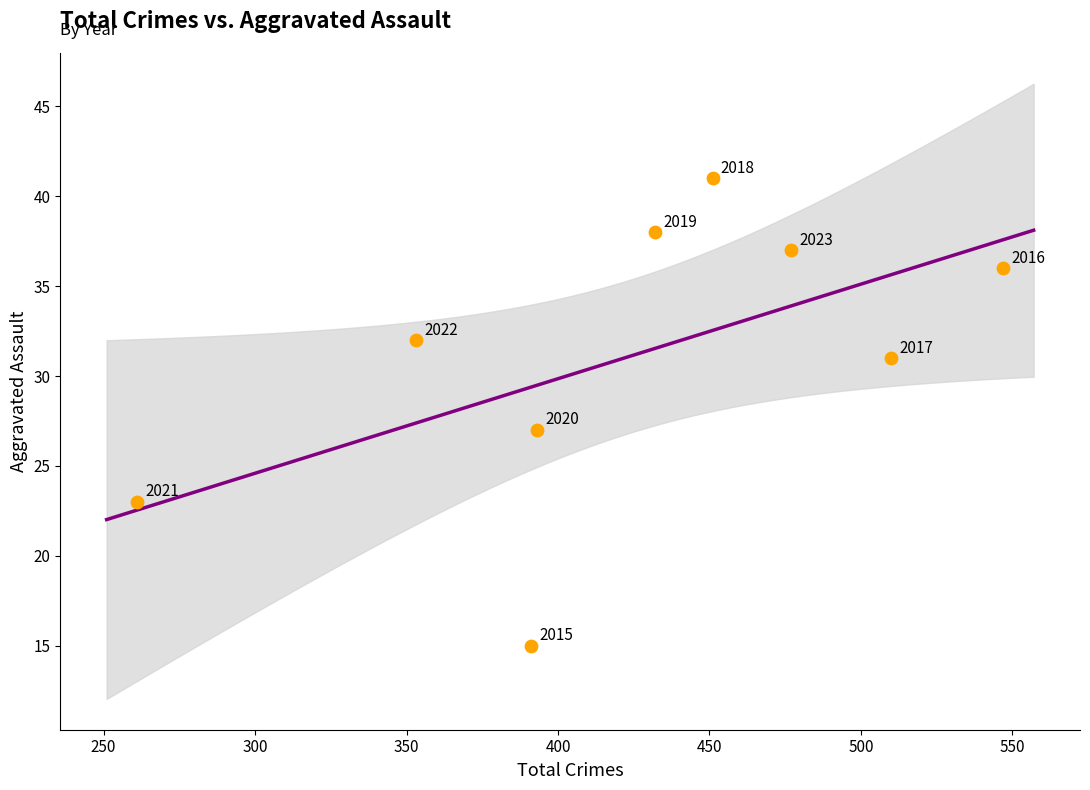

What Y value in the scatter plot is closest to 28?

27